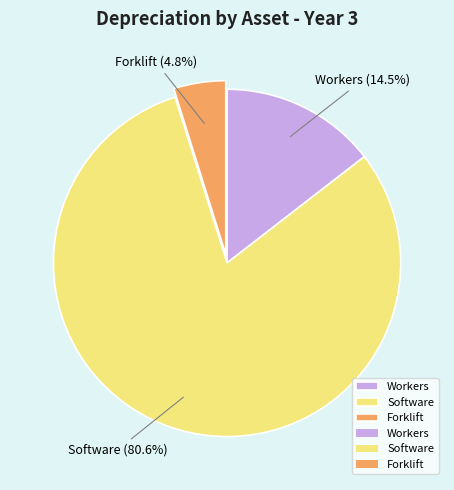

Rank the categories by value from highest to lowest.

Software, Workers, Forklift